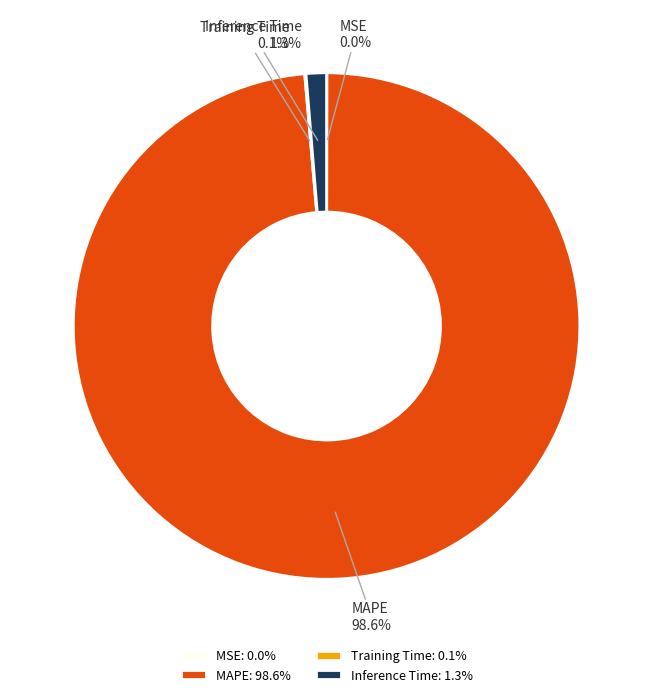

Does Inference Time account for over 50% of the chart?

No